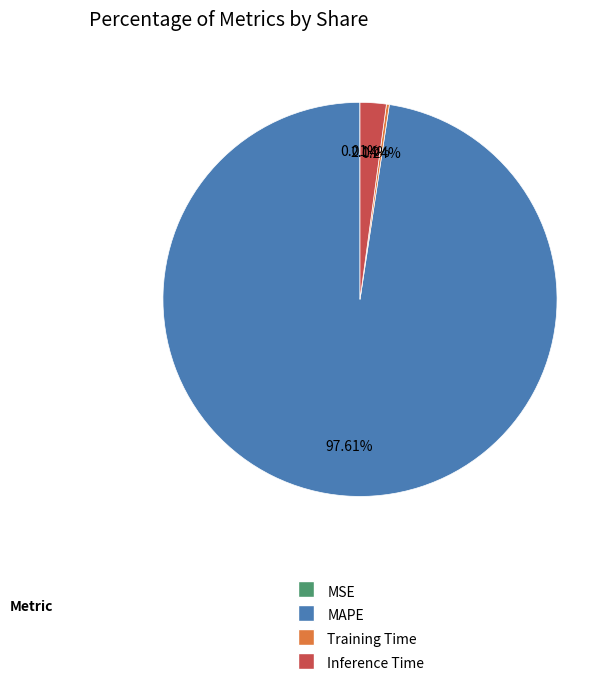

Combined, do MAPE and Inference Time account for over 50%?

Yes